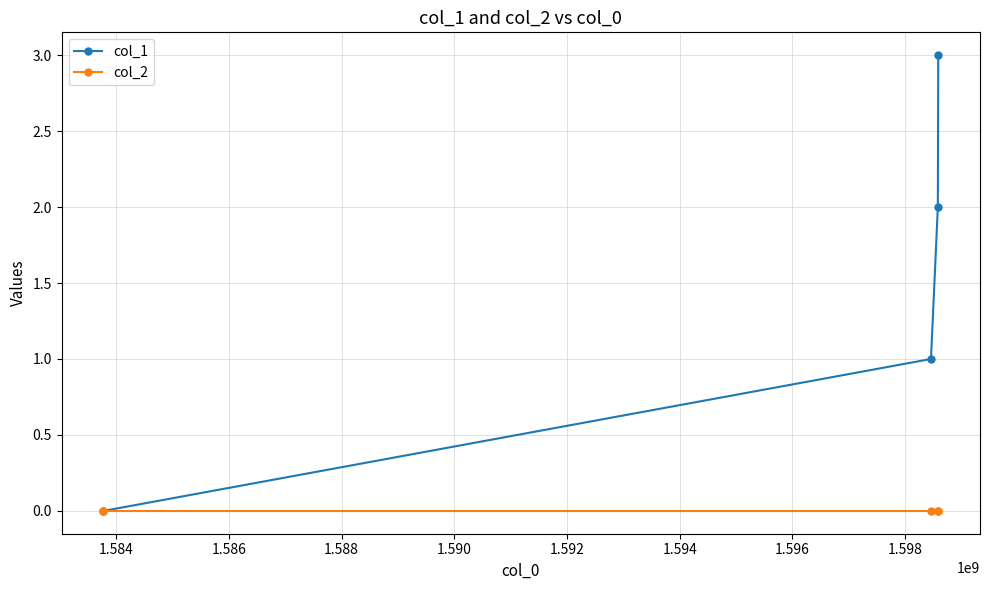

Which series has the widest spread of values?

col_1